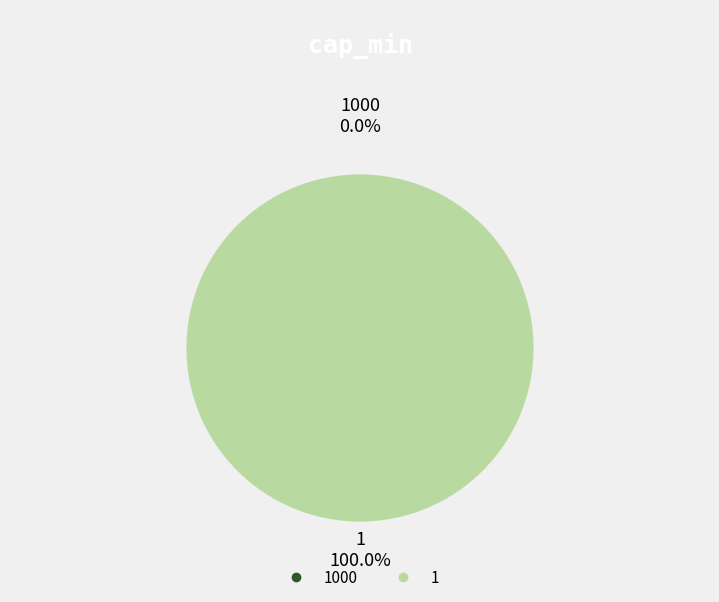

Is there a majority slice in this chart?

Yes